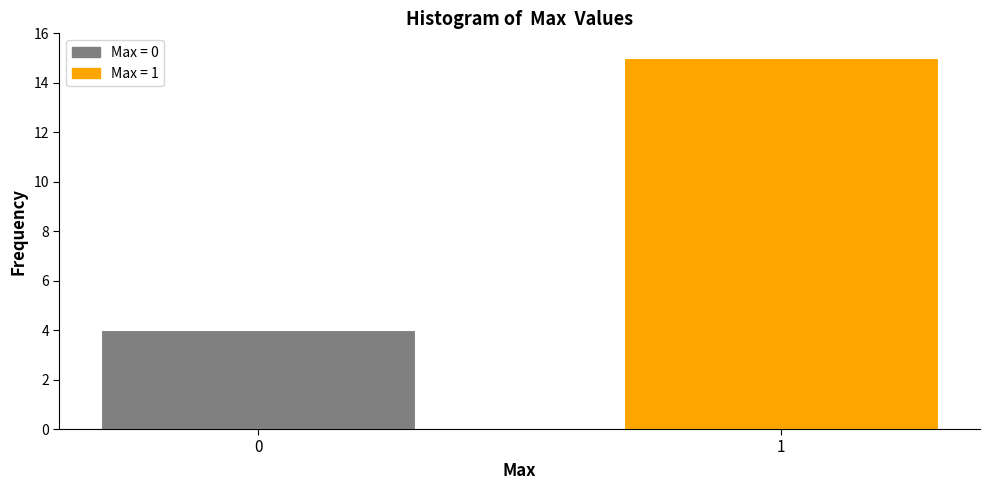

Reading left to right, transcribe all the data shown in this chart.

4	15